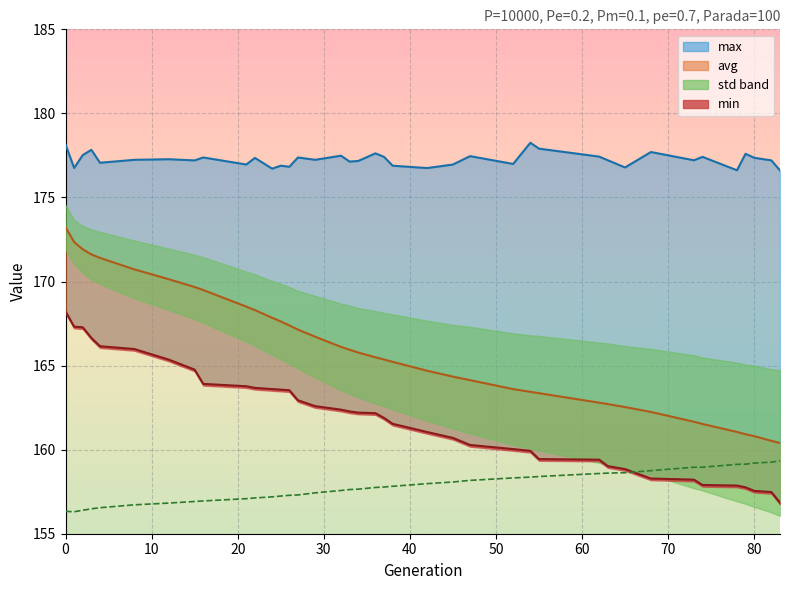

What is the greatest value displayed?

159.3